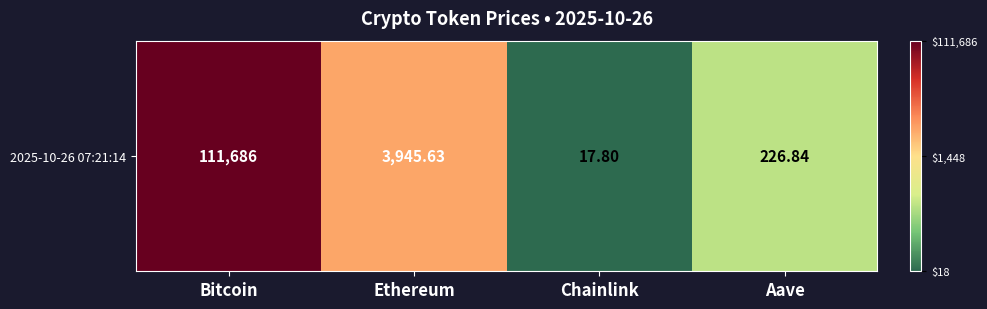

Between Ethereum and Bitcoin, which is larger?

Bitcoin